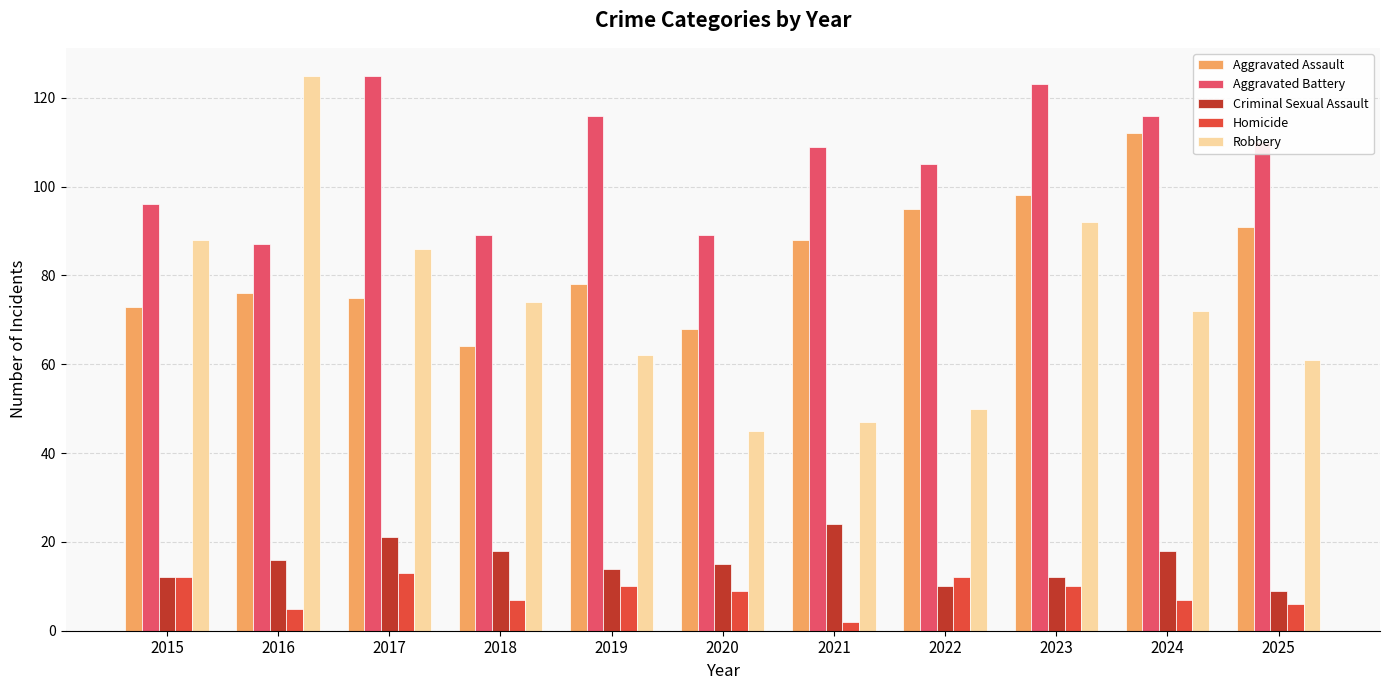

Reading left to right, extract all data points from this chart.

Aggravated Assault: 2015=73	2016=76	2017=75	2018=64	2019=78	2020=68	2021=88	2022=95	2023=98	2024=112	2025=91
Aggravated Battery: 2015=96	2016=87	2017=125	2018=89	2019=116	2020=89	2021=109	2022=105	2023=123	2024=116	2025=110
Criminal Sexual Assault: 2015=12	2016=16	2017=21	2018=18	2019=14	2020=15	2021=24	2022=10	2023=12	2024=18	2025=9
Homicide: 2015=12	2016=5	2017=13	2018=7	2019=10	2020=9	2021=2	2022=12	2023=10	2024=7	2025=6
Robbery: 2015=88	2016=125	2017=86	2018=74	2019=62	2020=45	2021=47	2022=50	2023=92	2024=72	2025=61